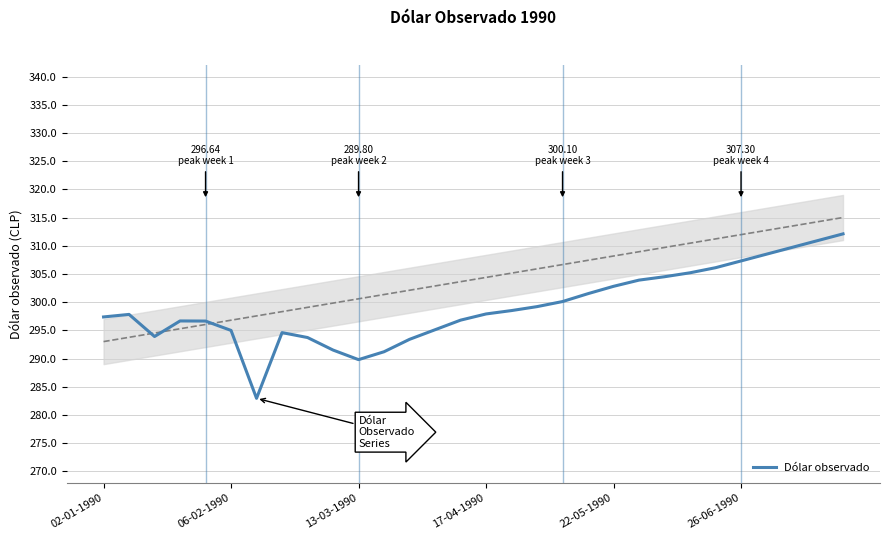

What position from the left is 12?

13